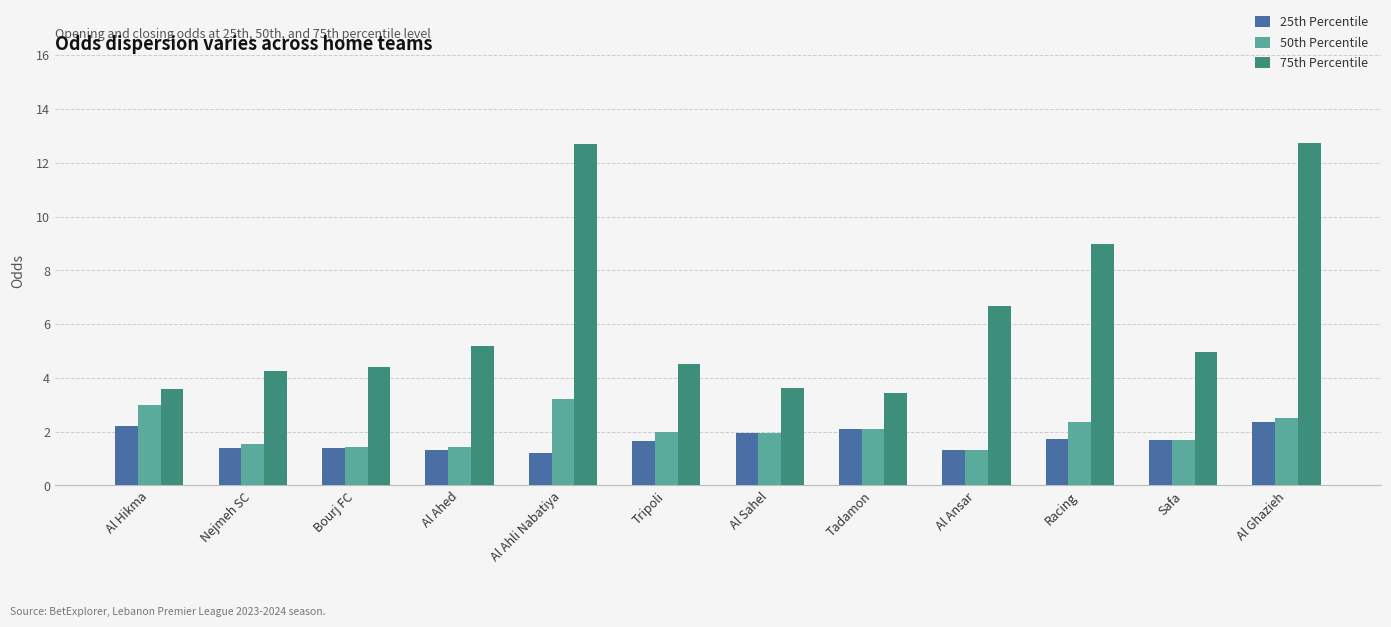

Reading left to right, what are all the values shown in this chart?

25th Percentile: Al Hikma=2.2	Nejmeh SC=1.4	Bourj FC=1.4	Al Ahed=1.3	Al Ahli Nabatiya=1.2	Tripoli=1.7	Al Sahel=1.9	Tadamon=2.1	Al Ansar=1.3	Racing=1.7	Safa=1.7	Al Ghazieh=2.4
50th Percentile: Al Hikma=3.0	Nejmeh SC=1.6	Bourj FC=1.4	Al Ahed=1.4	Al Ahli Nabatiya=3.2	Tripoli=2.0	Al Sahel=2.0	Tadamon=2.1	Al Ansar=1.3	Racing=2.4	Safa=1.7	Al Ghazieh=2.5
75th Percentile: Al Hikma=3.6	Nejmeh SC=4.2	Bourj FC=4.4	Al Ahed=5.2	Al Ahli Nabatiya=12.7	Tripoli=4.5	Al Sahel=3.6	Tadamon=3.4	Al Ansar=6.7	Racing=9.0	Safa=5.0	Al Ghazieh=12.7